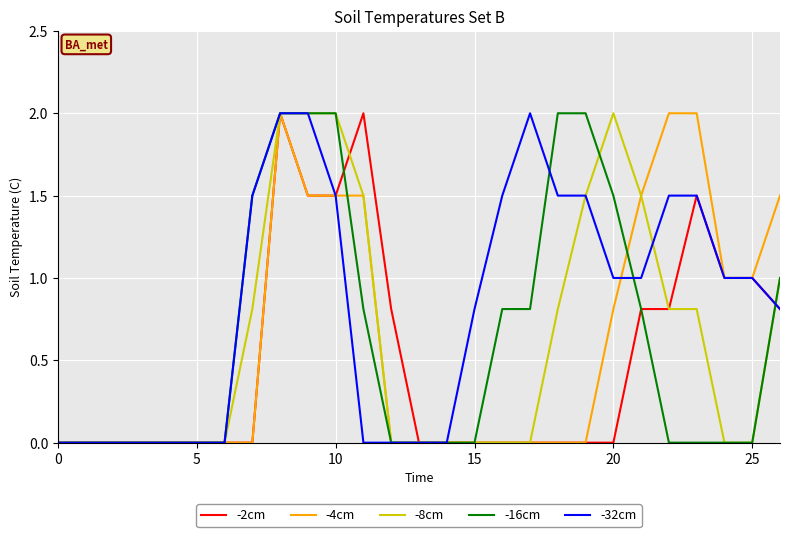

What is the highest value of the -8cm series?

2.0